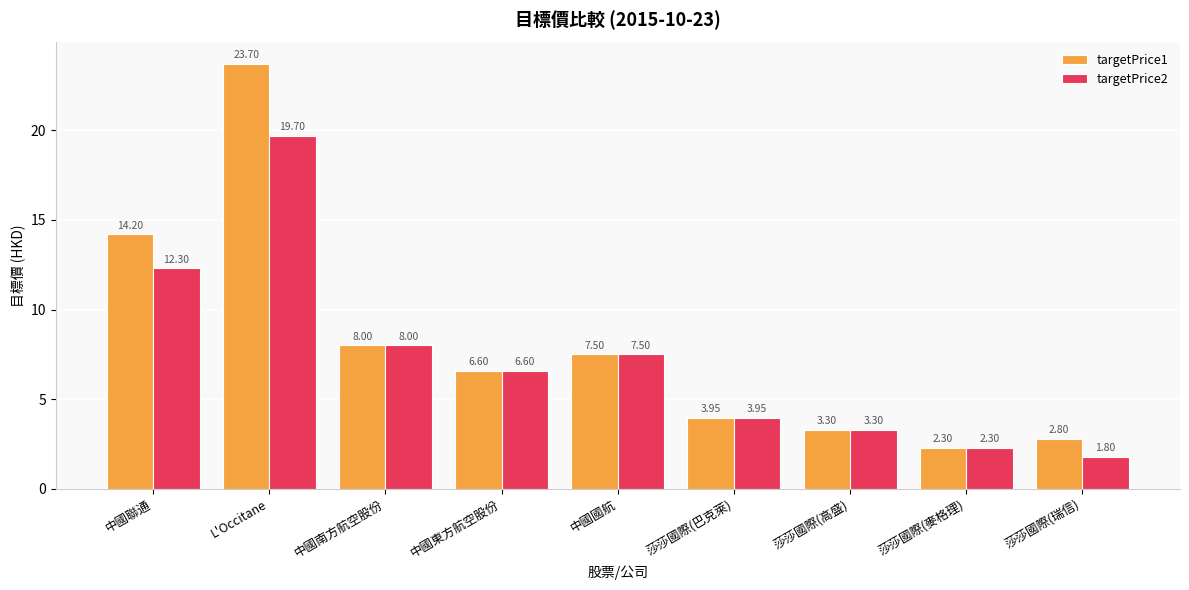

What is the difference between the maximum and minimum values in the targetPrice1 series?

21.4